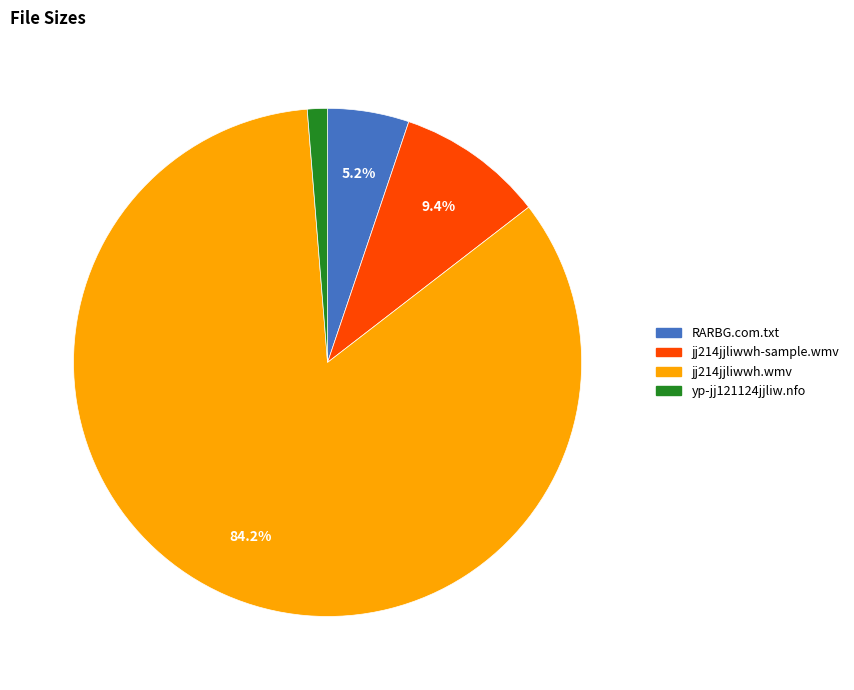

What is the smallest slice in the pie chart?

yp-jj121124jjliw.nfo